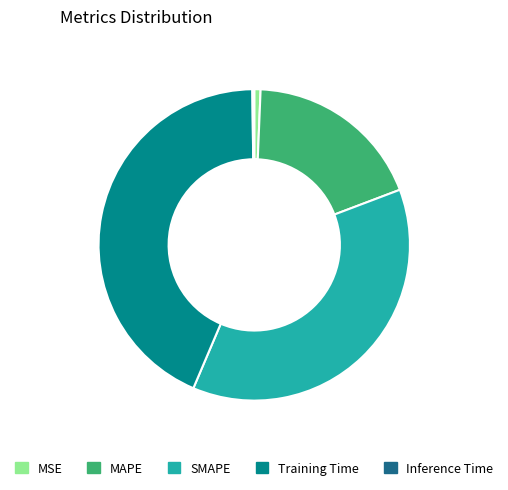

Does any single category account for the majority?

No